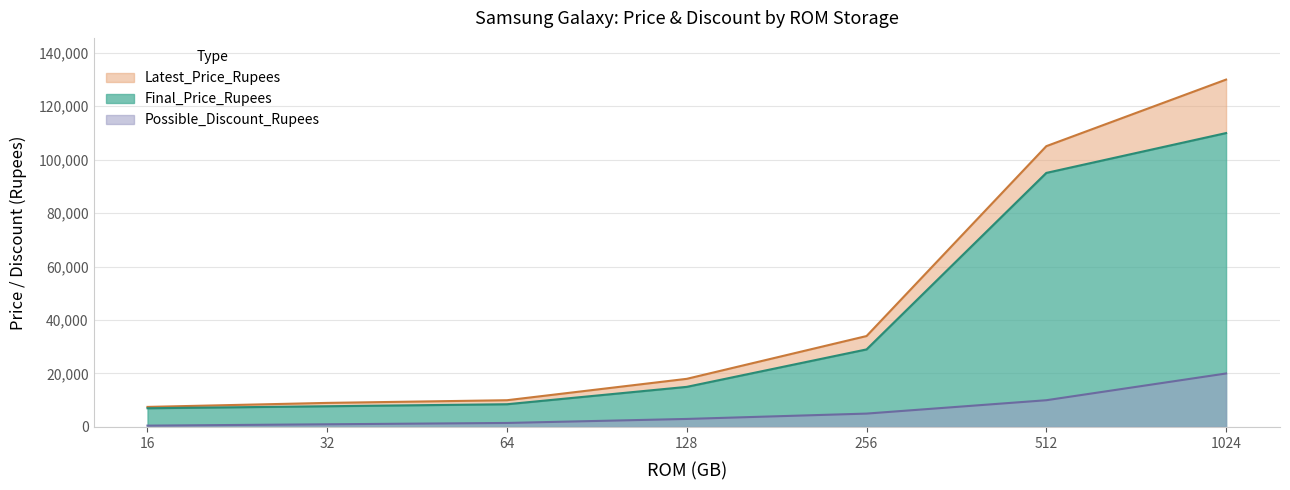

How many data points does each series have?

7